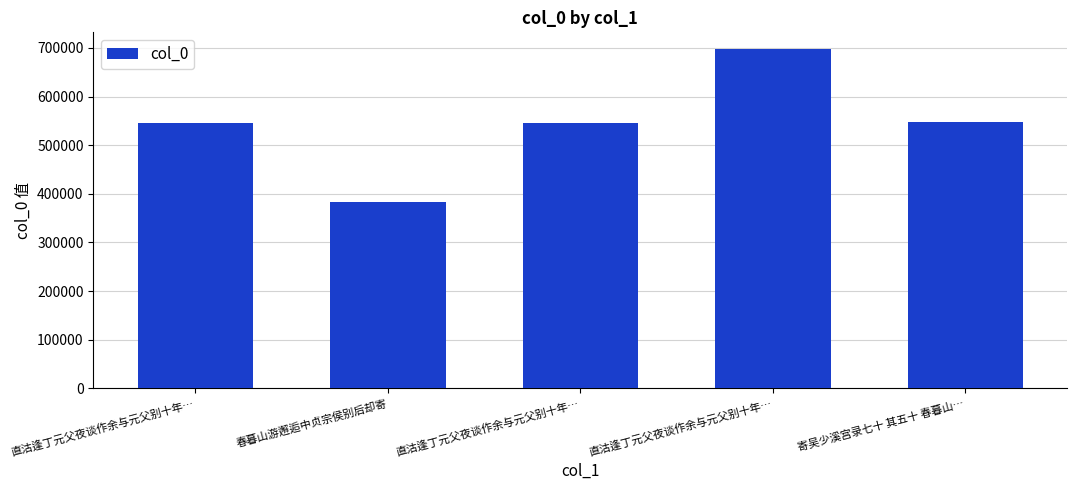

True or false: the data shows 1208883 at 直沽逢丁元父夜谈作余与元父别十年….

False